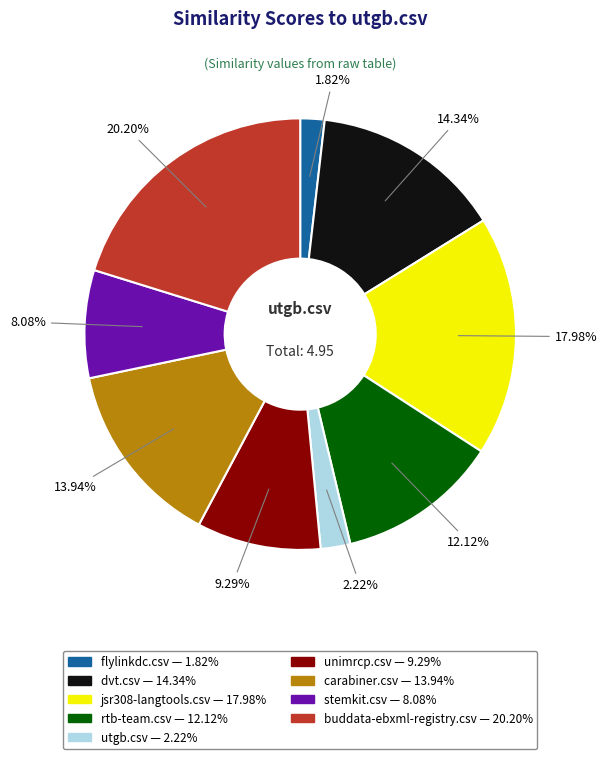

To the nearest percent, what percentage of the pie is rtb-team.csv?

12%